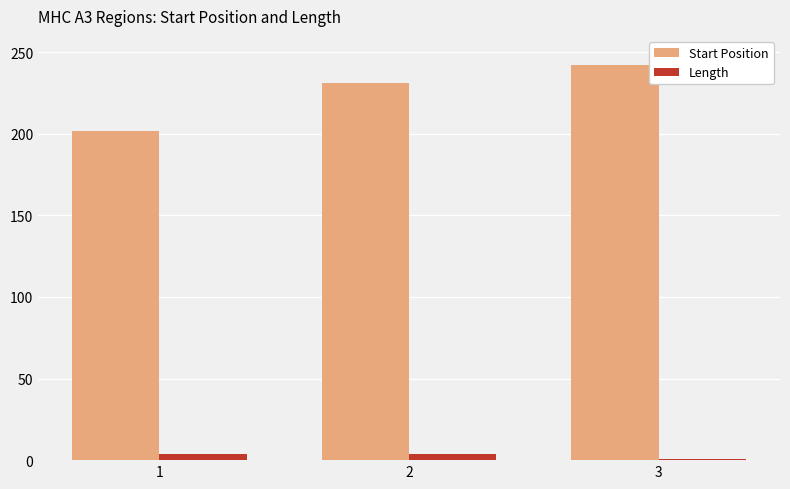

At how many categories does at least one series exceed 54?

3